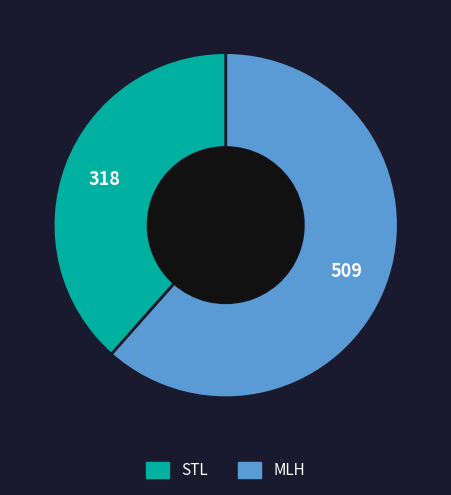

Is there any slice that represents more than half of the pie?

Yes